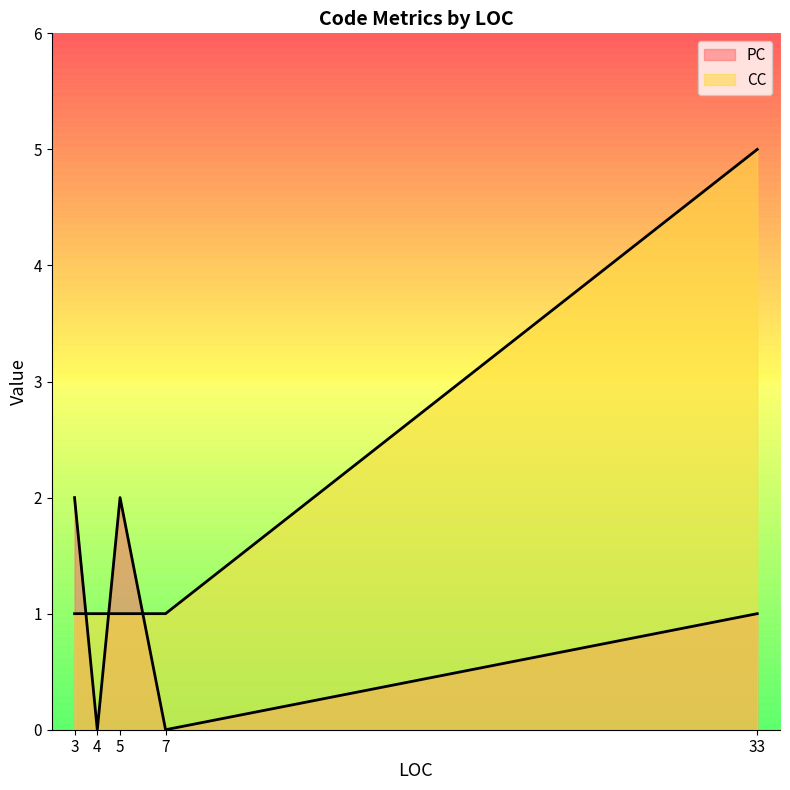

How many values in PC are above zero?

3